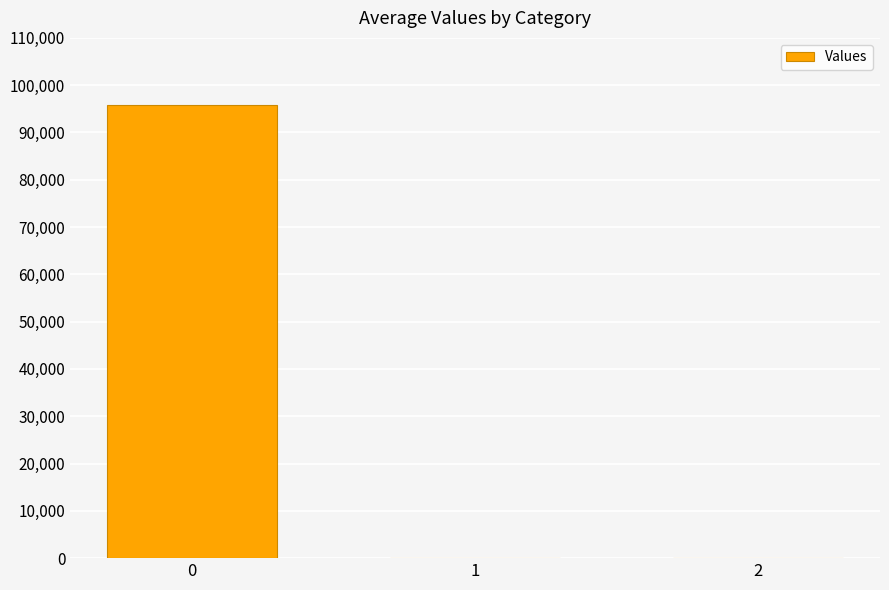

What is the greatest value displayed?

95855.6